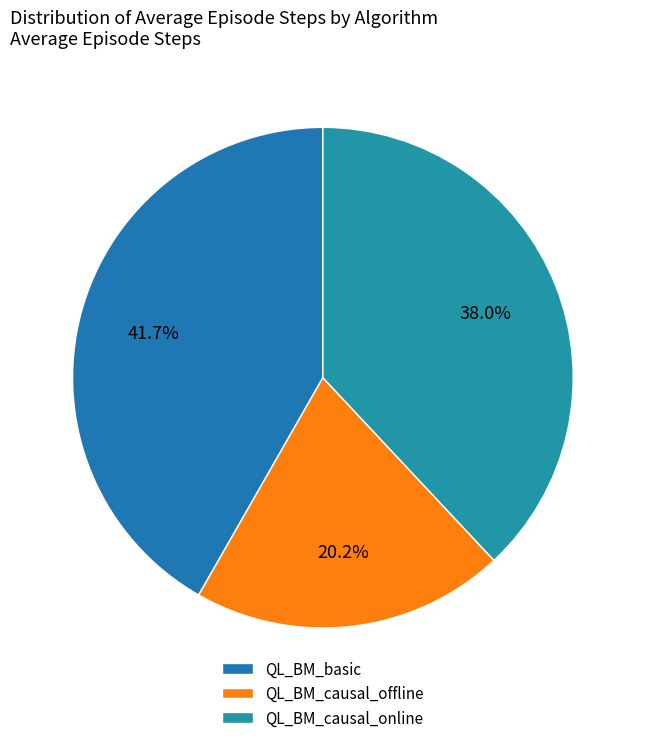

To the nearest percent, what is the difference between the QL_BM_causal_online and QL_BM_basic slice percentages?

4%